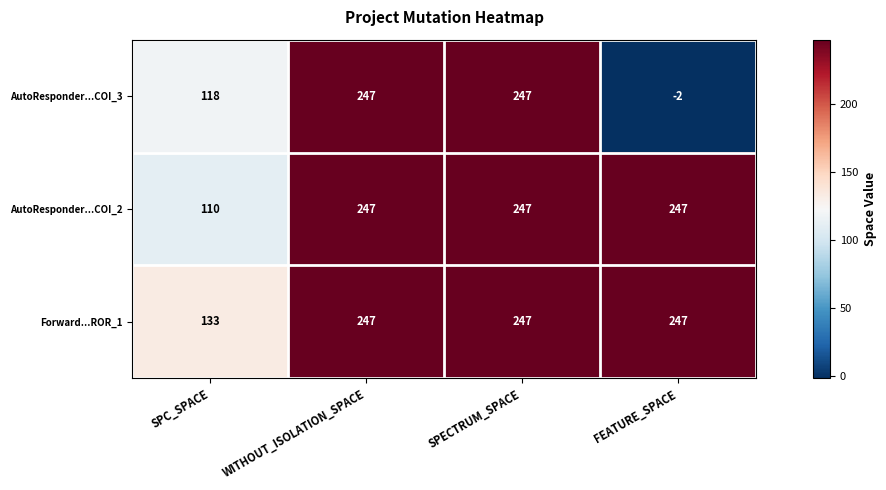

At which label is Forward...ROR_1 closest to 190?

SPC_SPACE